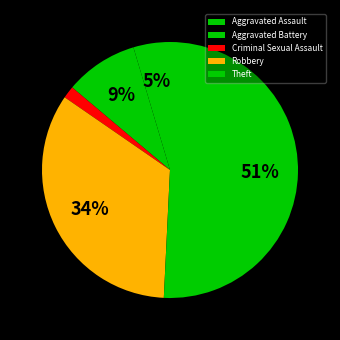

How many segments does this pie chart have?

5